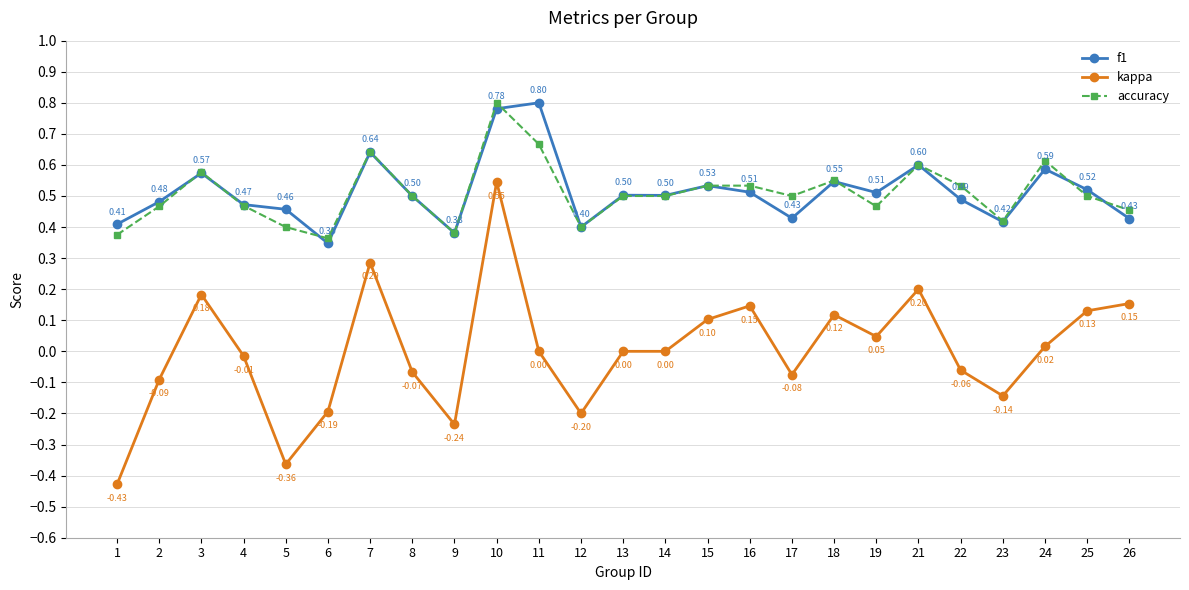

How many f1 values are between 0 and 1?

25